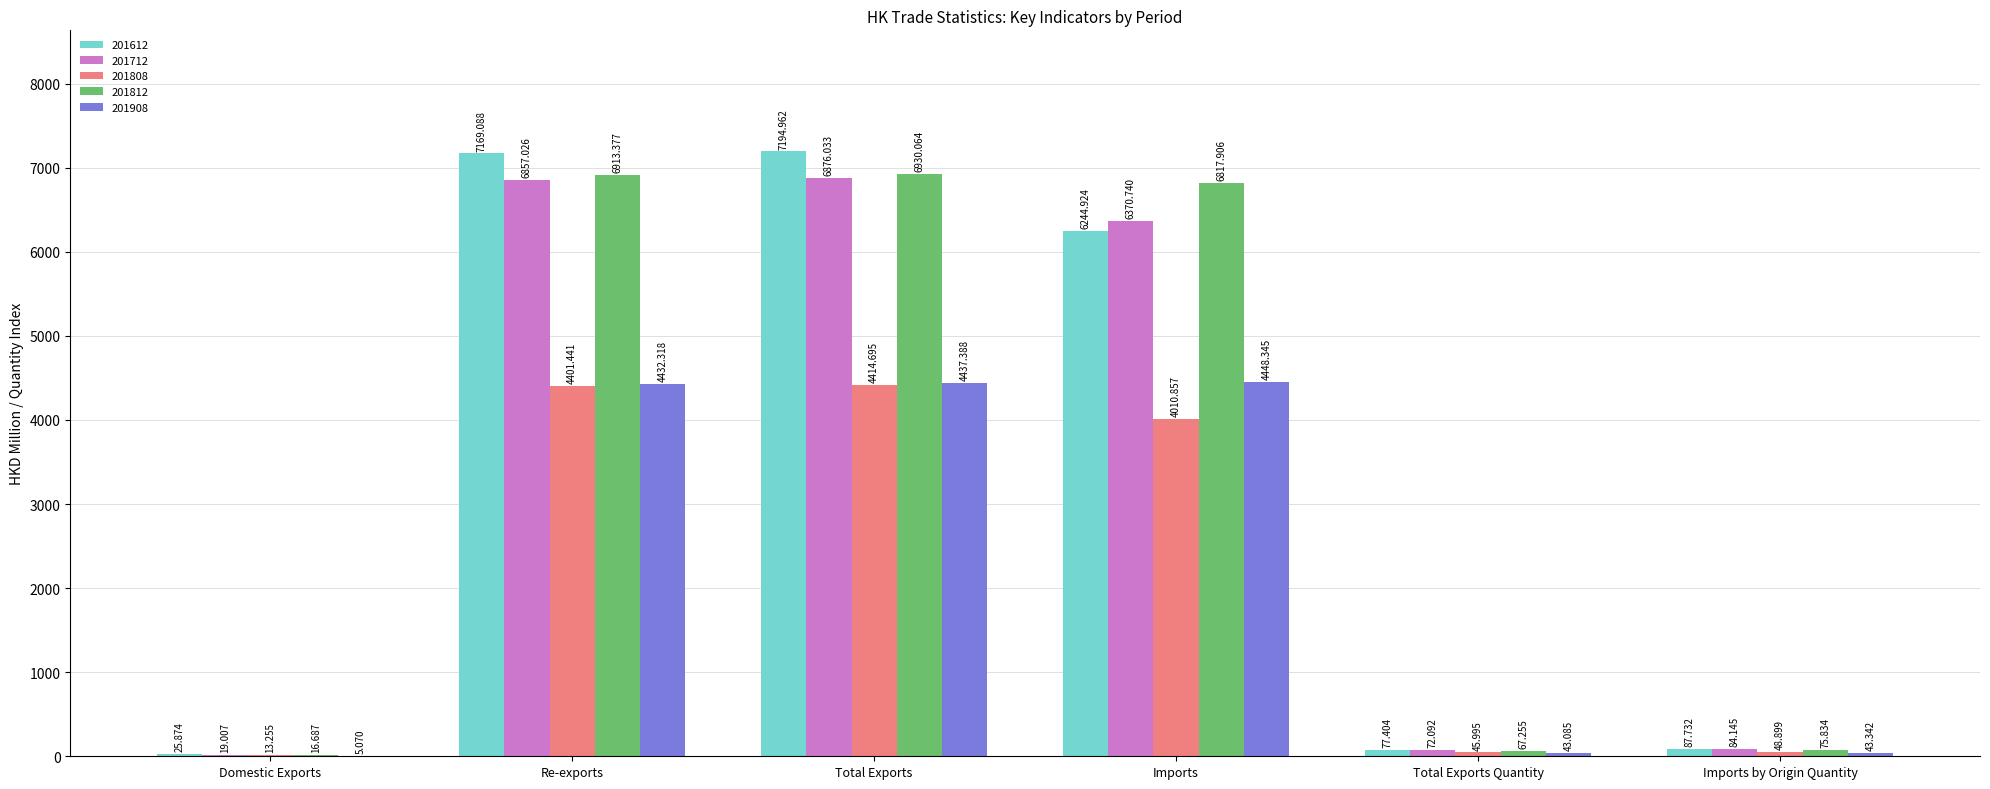

What is the greatest value displayed?

7195.0